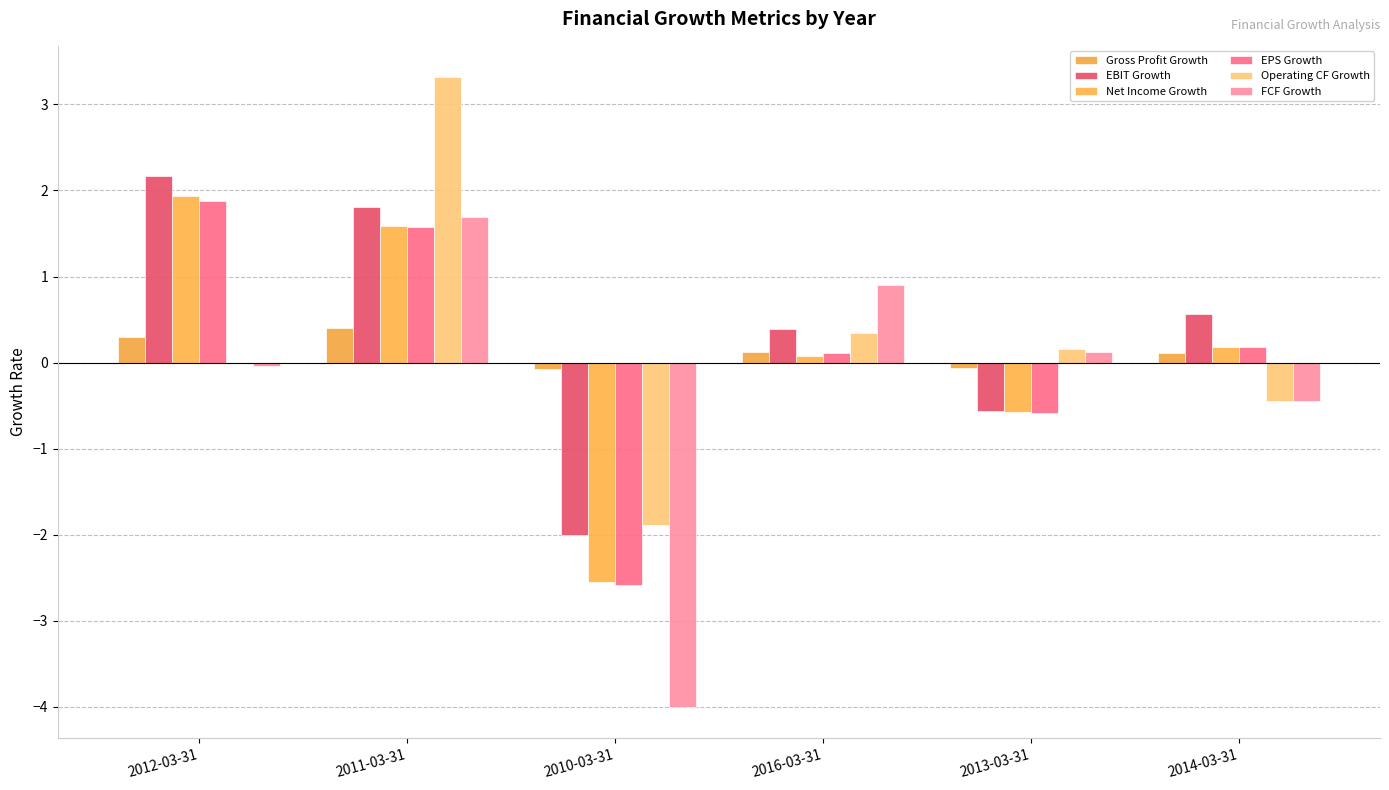

The value of Gross Profit Growth at 2011-03-31 is 0.4. True or false?

True